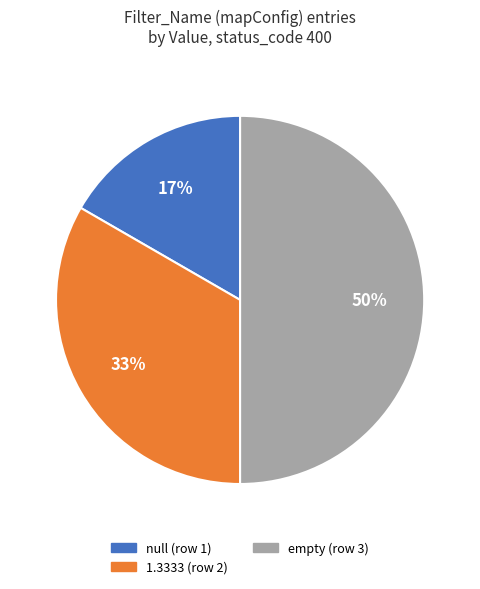

To the nearest percent, what is the difference between the largest and smallest slice percentages?

33%